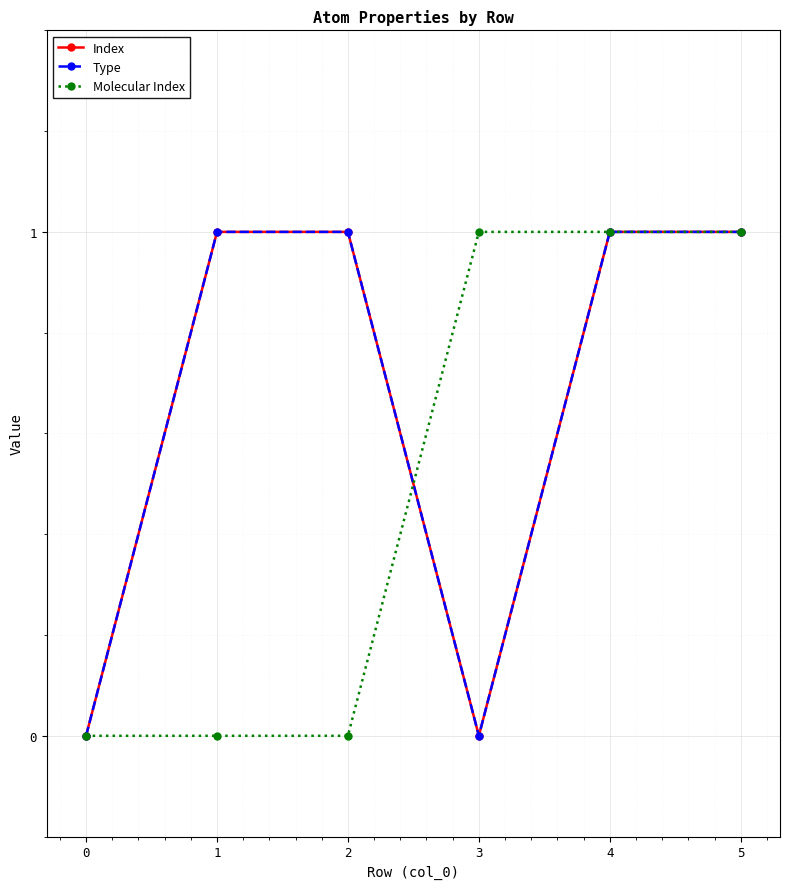

Reading right to left, list all the values displayed in this chart.

Index: 5=1	4=1	3=0	2=1	1=1	0=0
Type: 5=1	4=1	3=0	2=1	1=1	0=0
Molecular Index: 5=1	4=1	3=1	2=0	1=0	0=0